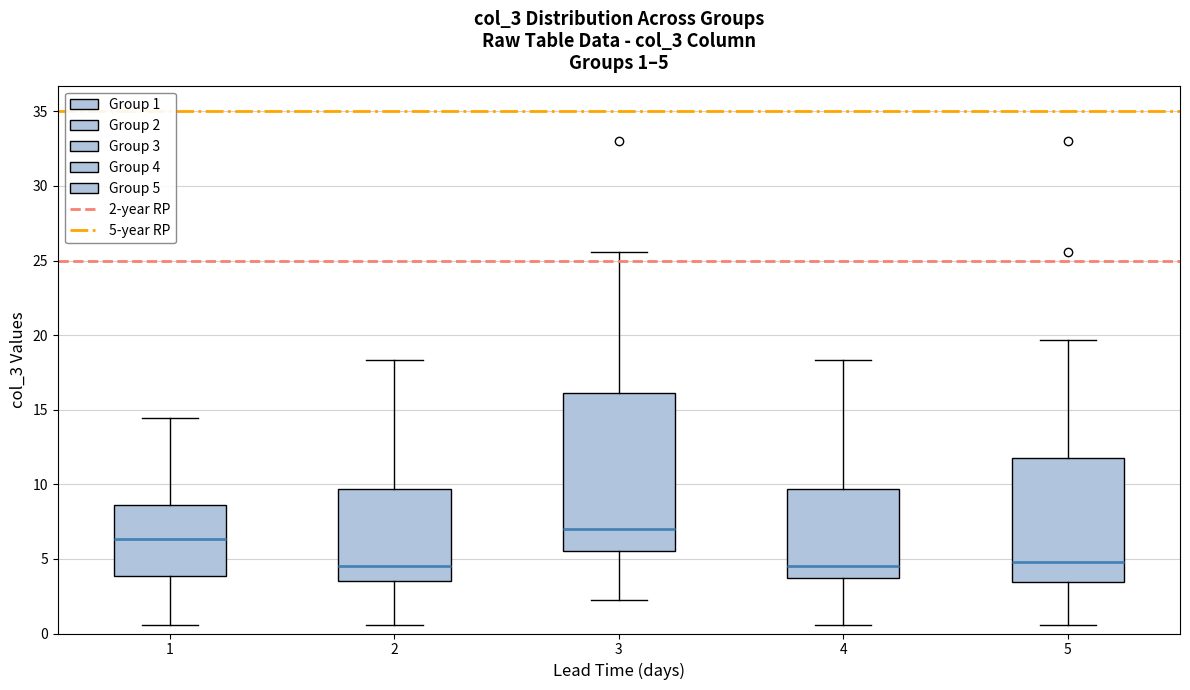

Which box is the tallest, from its lower edge to its upper edge?

3